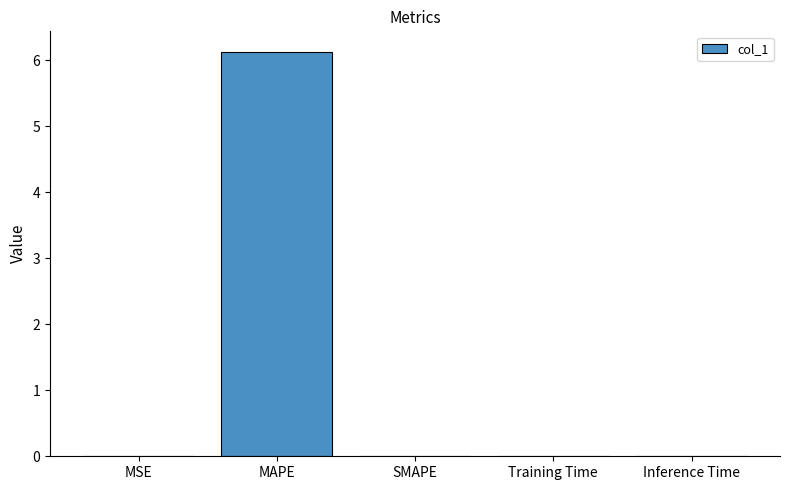

The chart shows a value of 8.3 at MAPE. True or false?

False